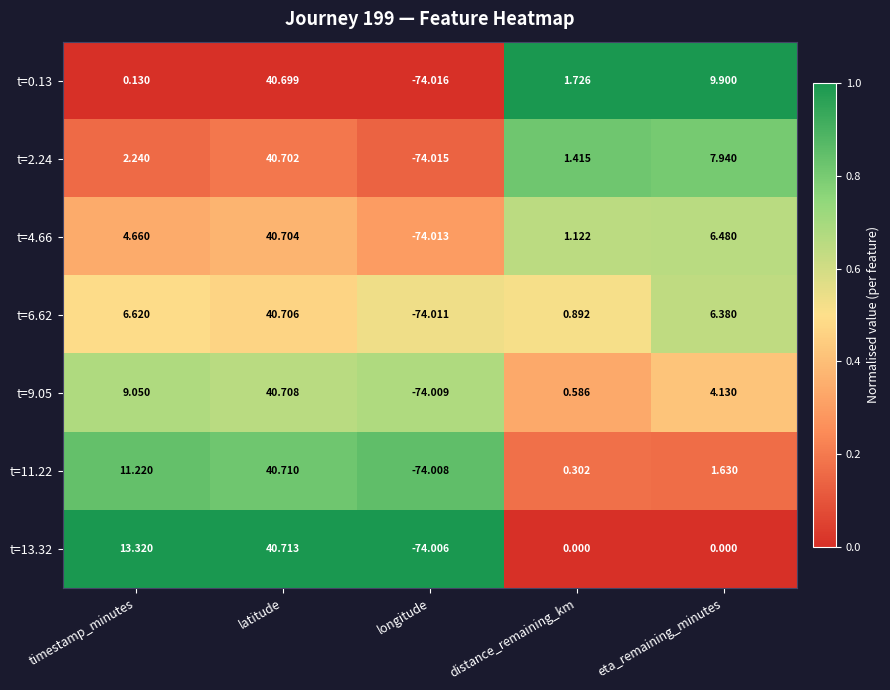

Rank the series at distance_remaining_km from lowest to highest value.

t=13.32, t=11.22, t=9.05, t=6.62, t=4.66, t=2.24, t=0.13